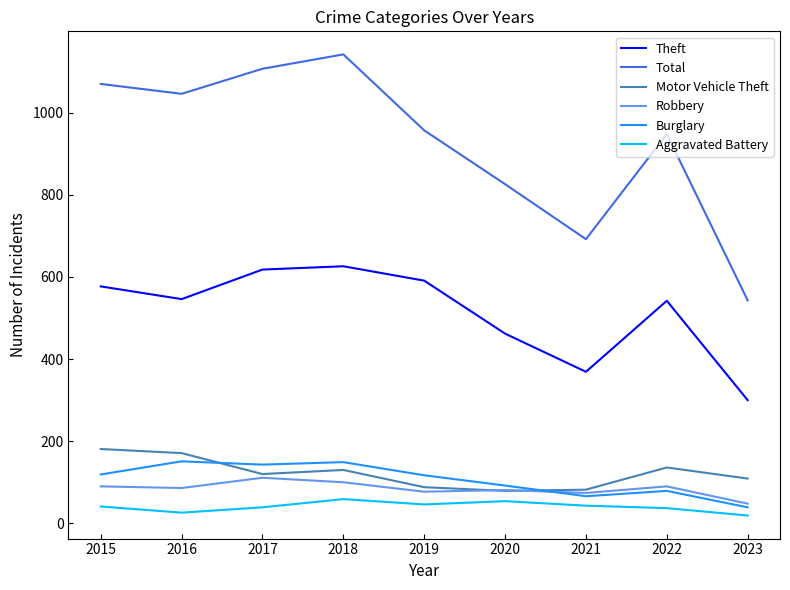

True or false: Robbery and Aggravated Battery cross at least once.

False